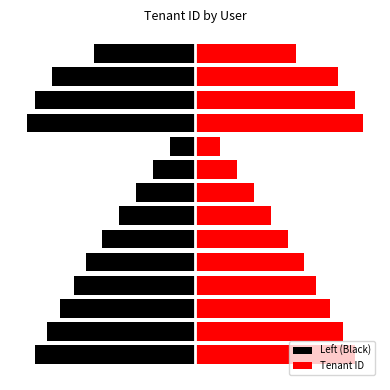

Reading right to left, list all the values displayed in this chart.

Left (Black): 13=-793.8	12=-1124.5	11=-1256.8	10=-1323.0	9=-198.4	8=-330.8	7=-463.0	6=-595.4	5=-727.7	4=-860.0	3=-952.6	2=-1058.4	1=-1164.2	0=-1256.8
Tenant ID: 13=793.8	12=1124.5	11=1256.8	10=1323.0	9=198.4	8=330.8	7=463.0	6=595.4	5=727.7	4=860.0	3=952.6	2=1058.4	1=1164.2	0=1256.8